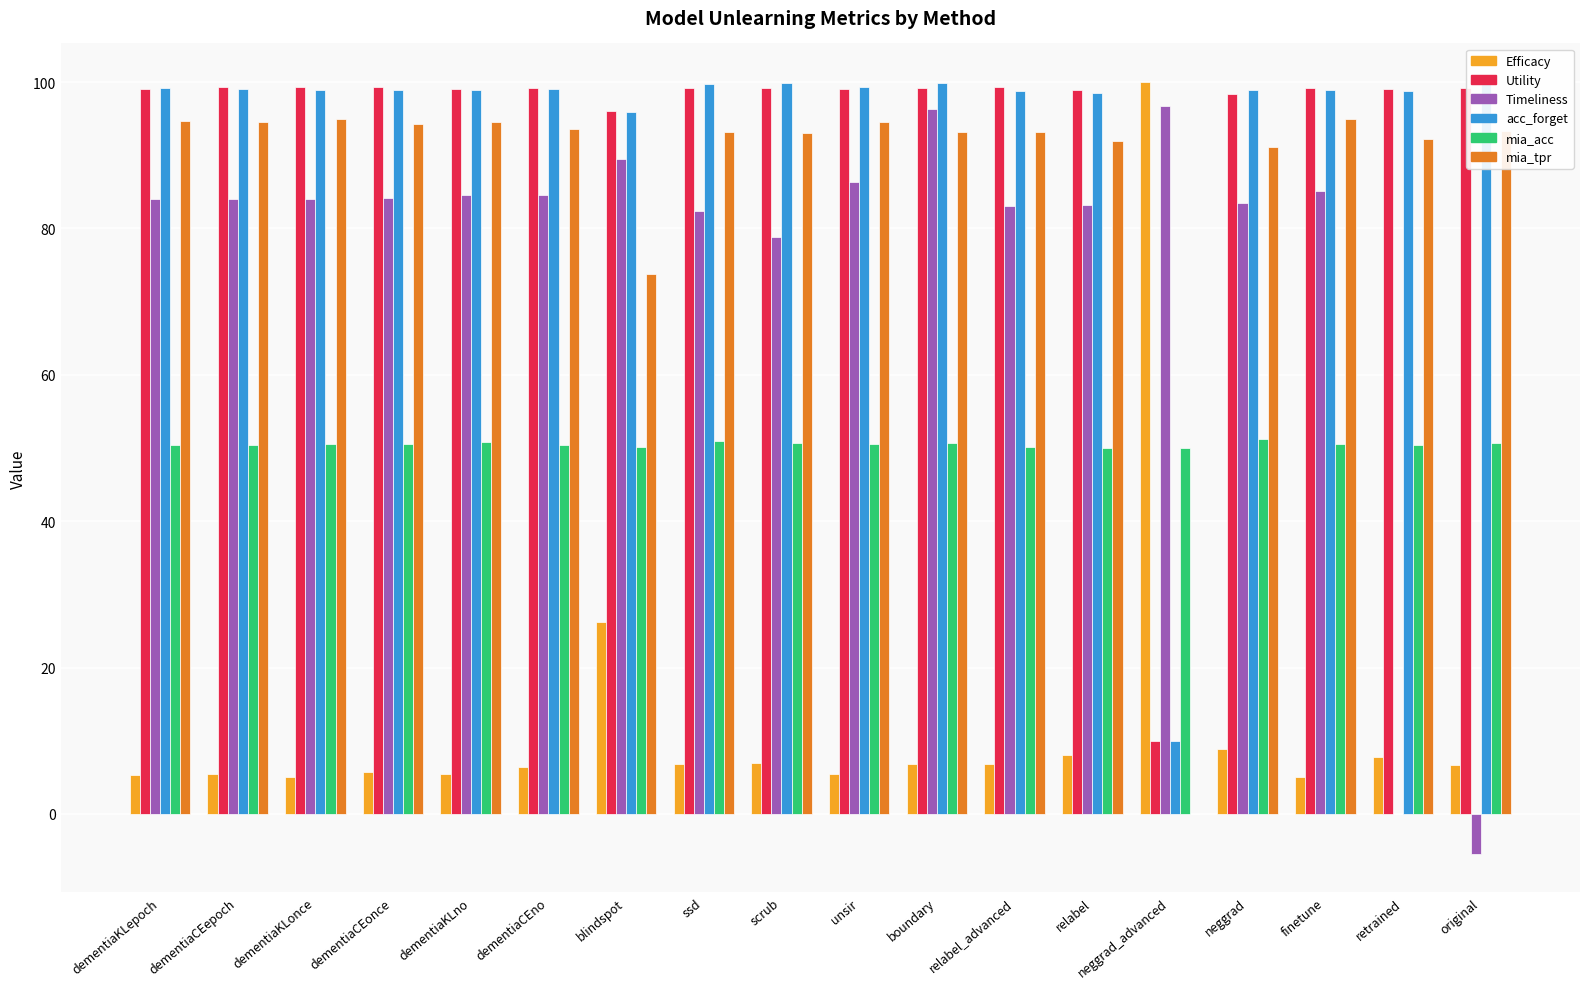

What is the difference between the Timeliness values at finetune and neggrad?

1.7